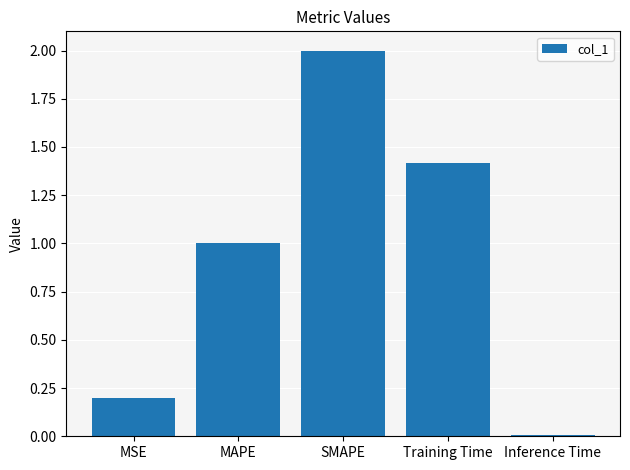

Which has a higher value, SMAPE or MAPE?

SMAPE